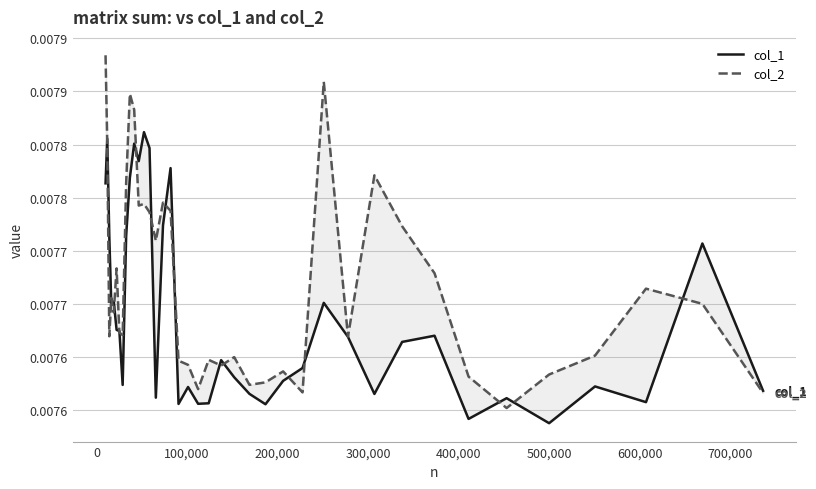

List the series in order of their peak value, highest first.

col_2, col_1